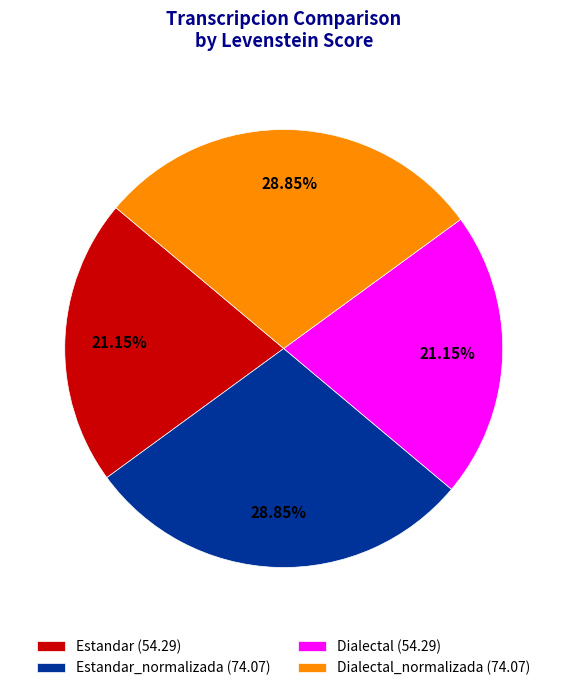

How many slices are in this pie chart?

4